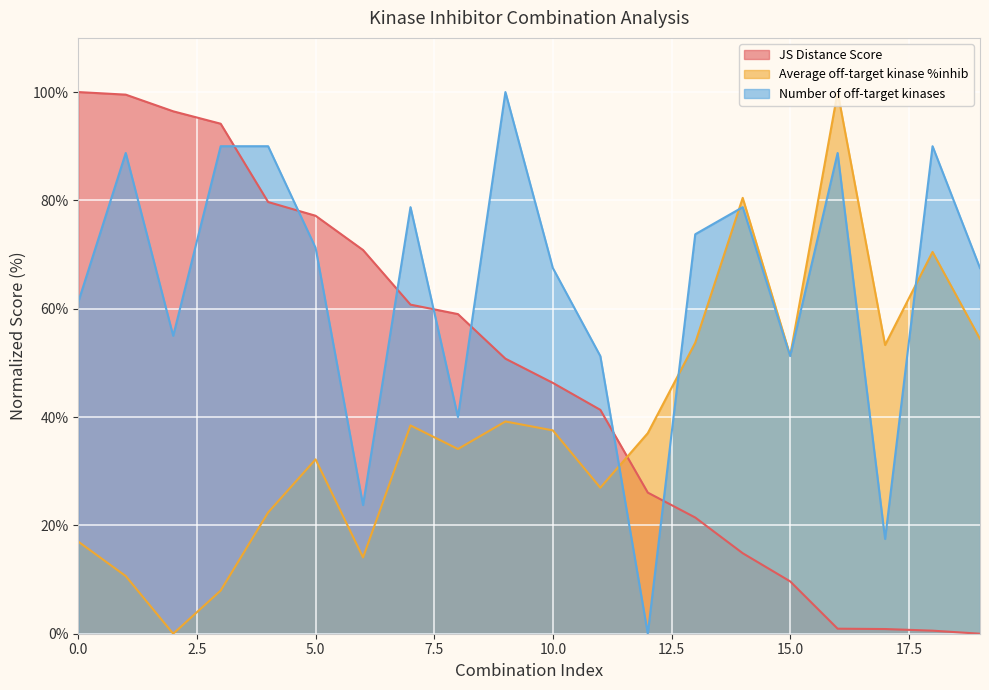

Which has a higher value, 5 or 6?

5